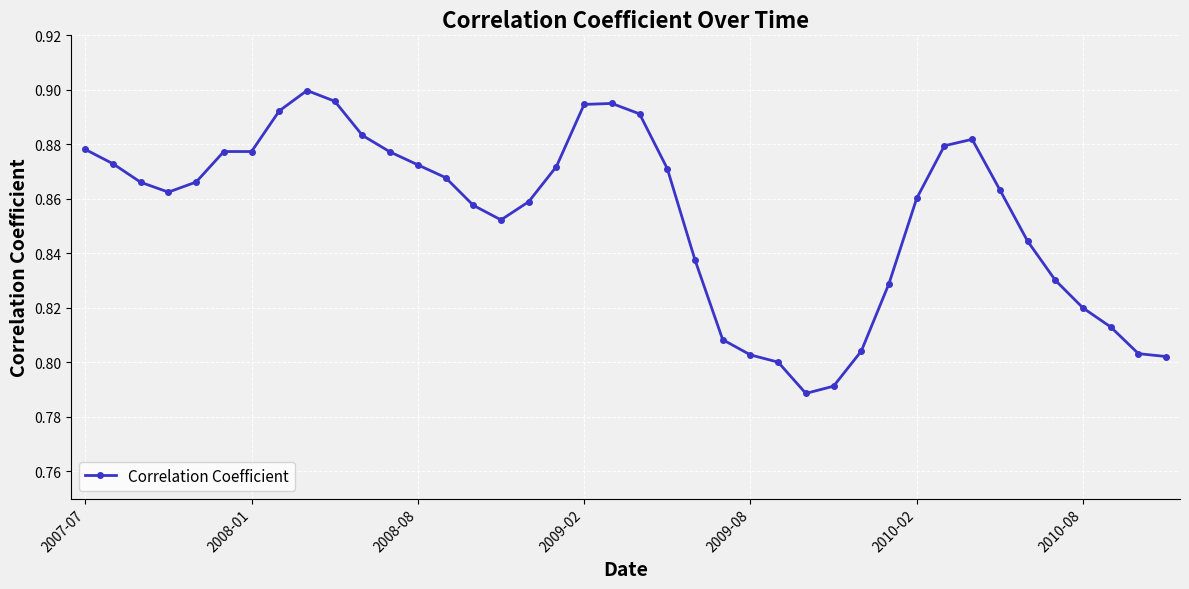

How many lines are shown in the chart?

1